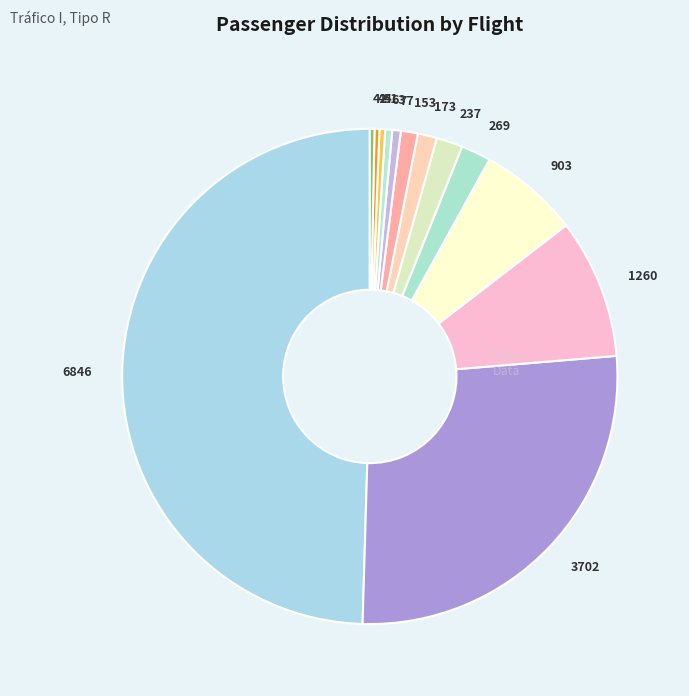

How many segments does this pie chart have?

13